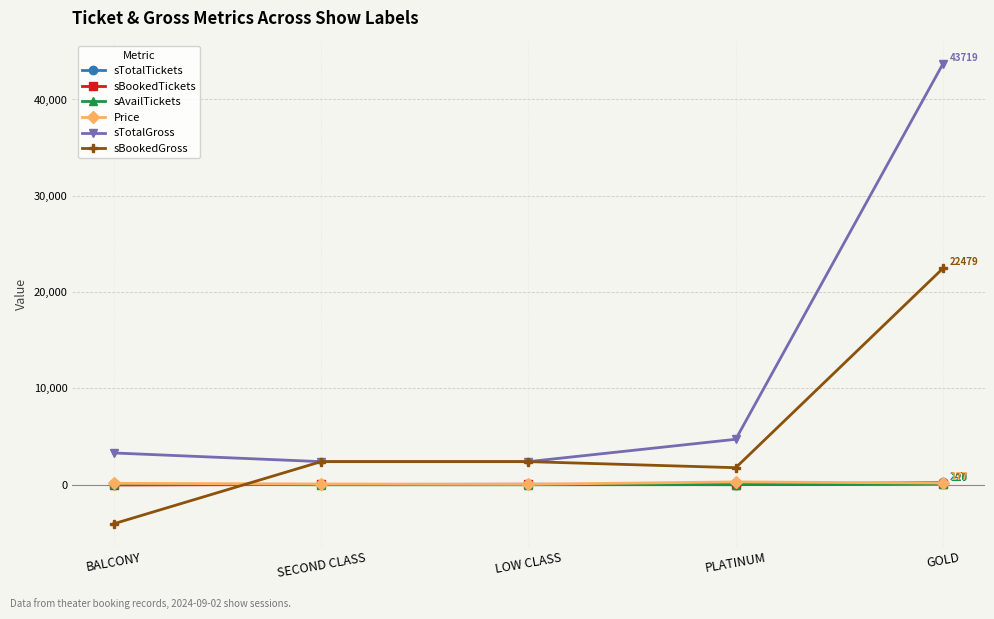

What is the total value across all series at PLATINUM?

6817